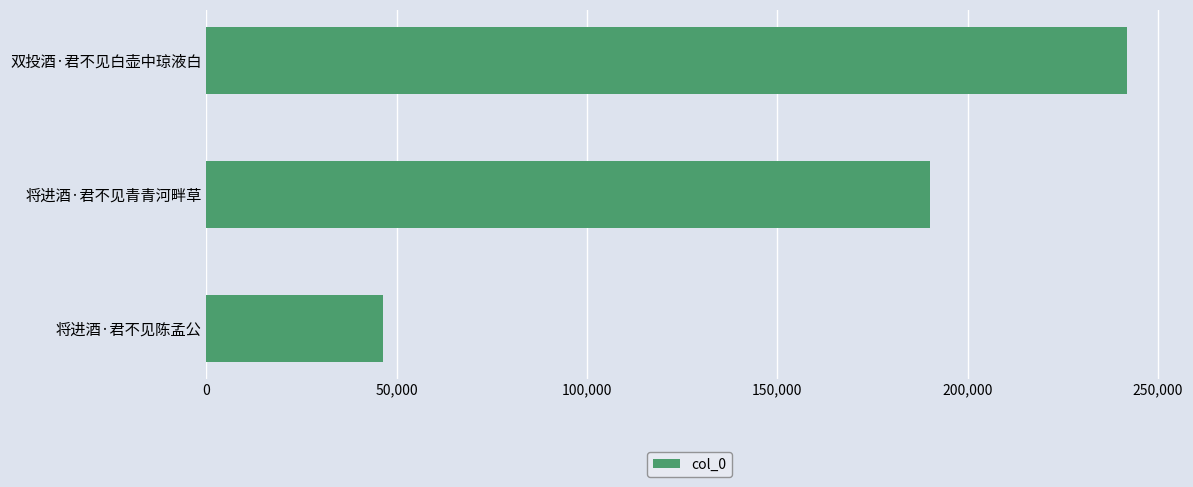

Rank the categories by value from lowest to highest.

将进酒·君不见陈孟公, 将进酒·君不见青青河畔草, 双投酒·君不见白壶中琼液白